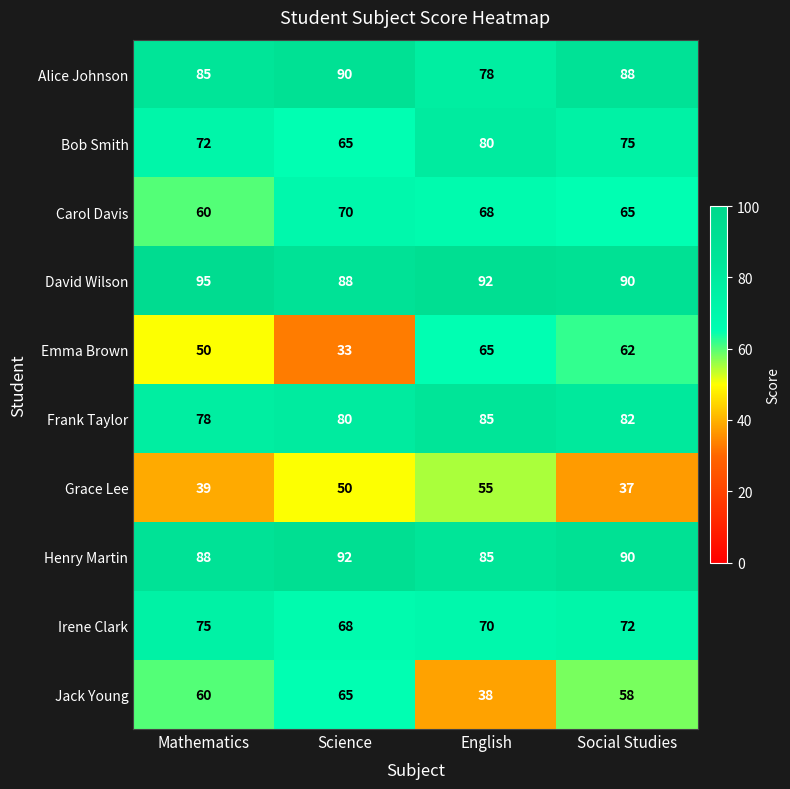

What is the difference between the highest and lowest values at English?

54